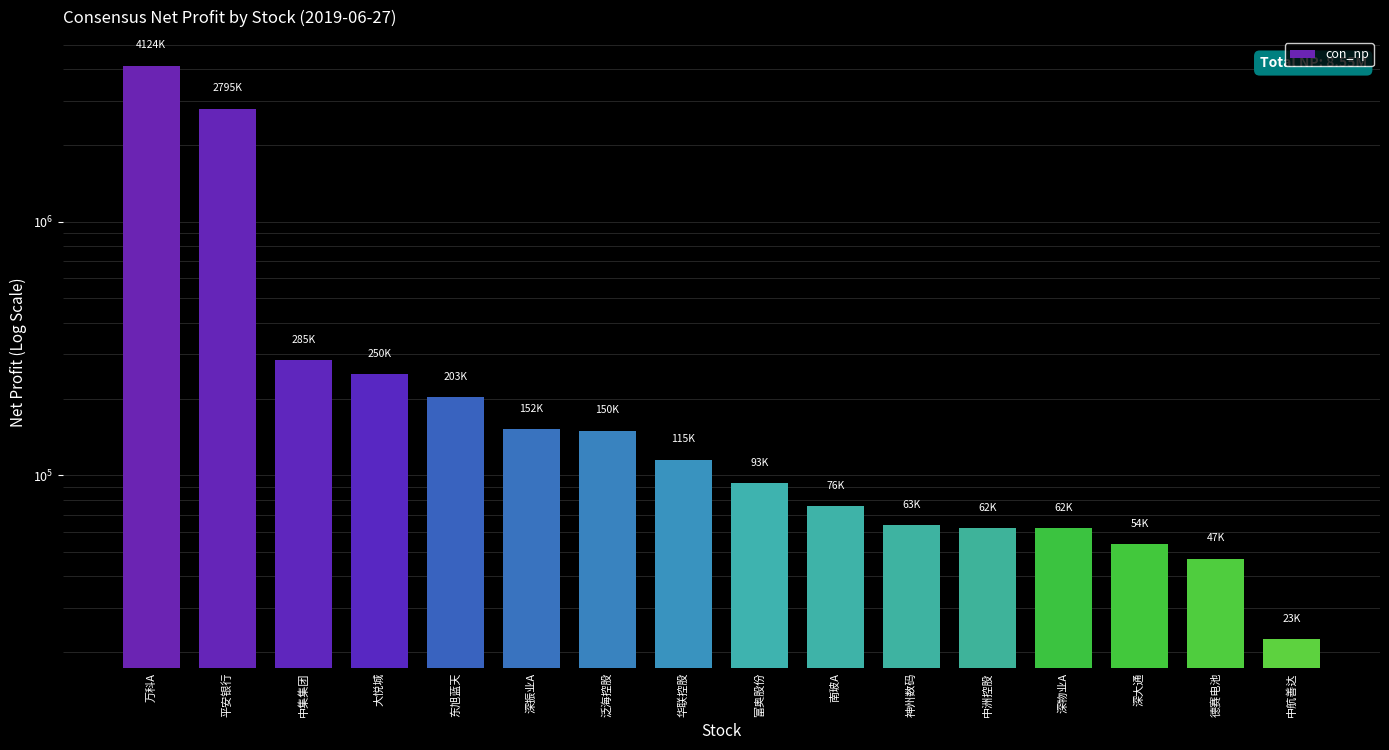

What is the difference between the second highest and second lowest values?

2747775.6